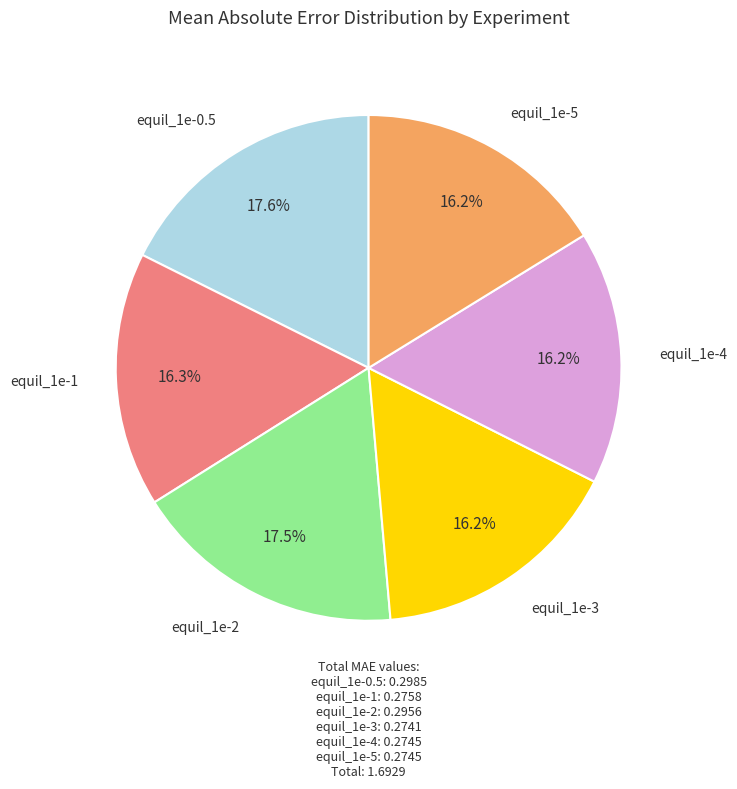

Is the sum of equil_1e-5 and equil_1e-0.5 greater than half?

No